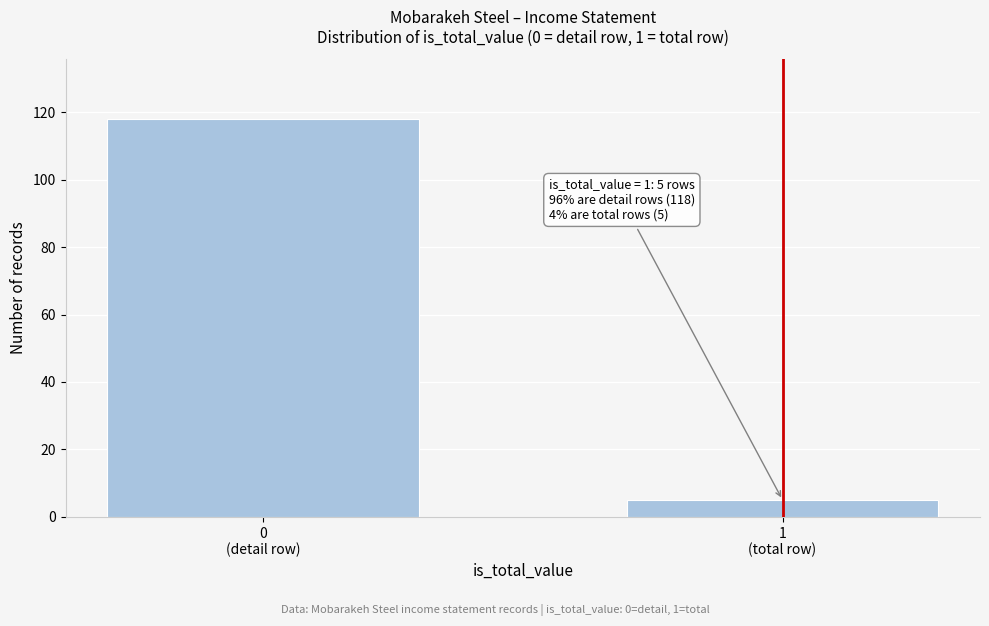

Reading left to right, transcribe all the data shown in this chart.

118	5